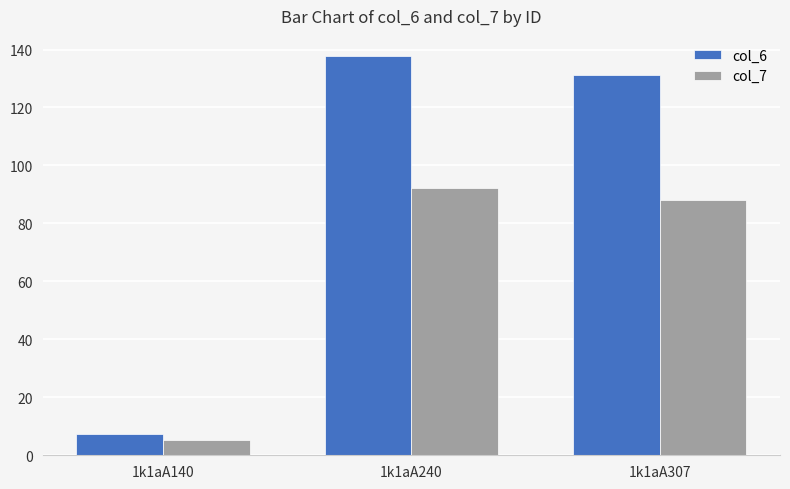

True or false: col_7 has a value of 88.0 at 1k1aA307.

True